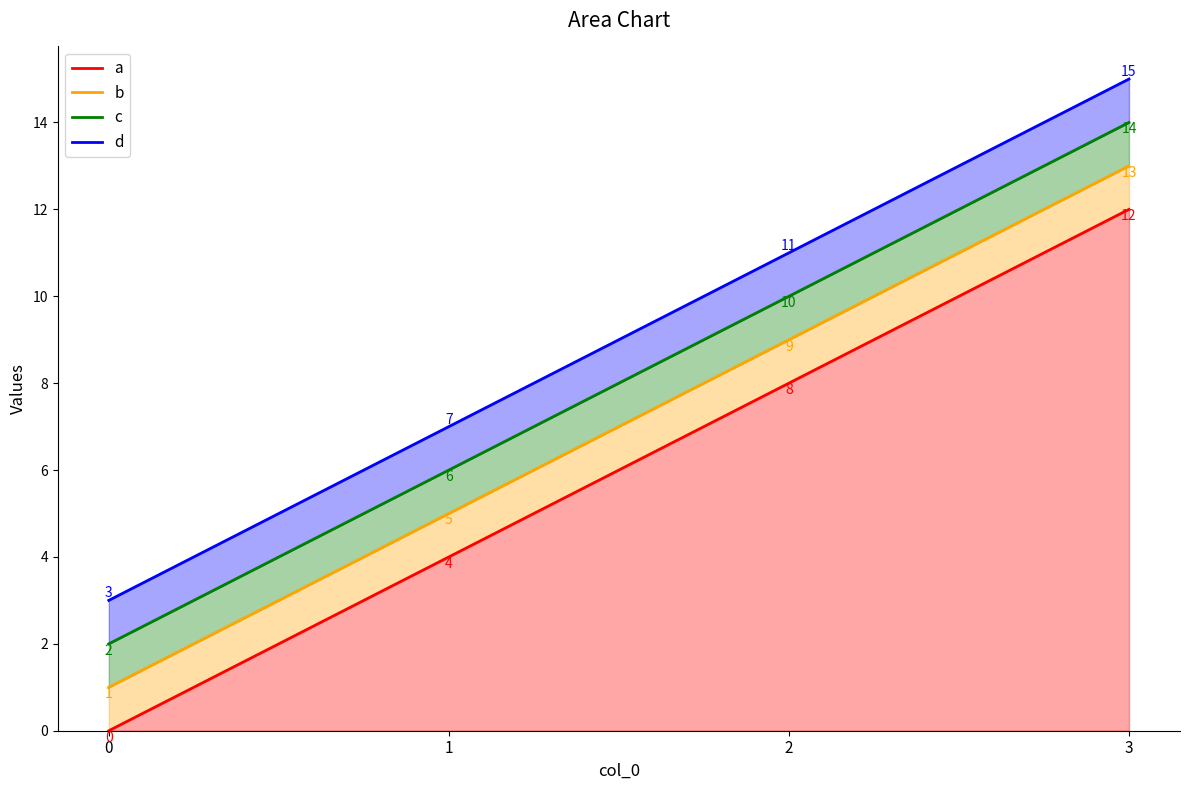

Reading left to right, list all the values displayed in this chart.

a: 0=0	1=4	2=8	3=12
b: 0=1	1=5	2=9	3=13
c: 0=2	1=6	2=10	3=14
d: 0=3	1=7	2=11	3=15